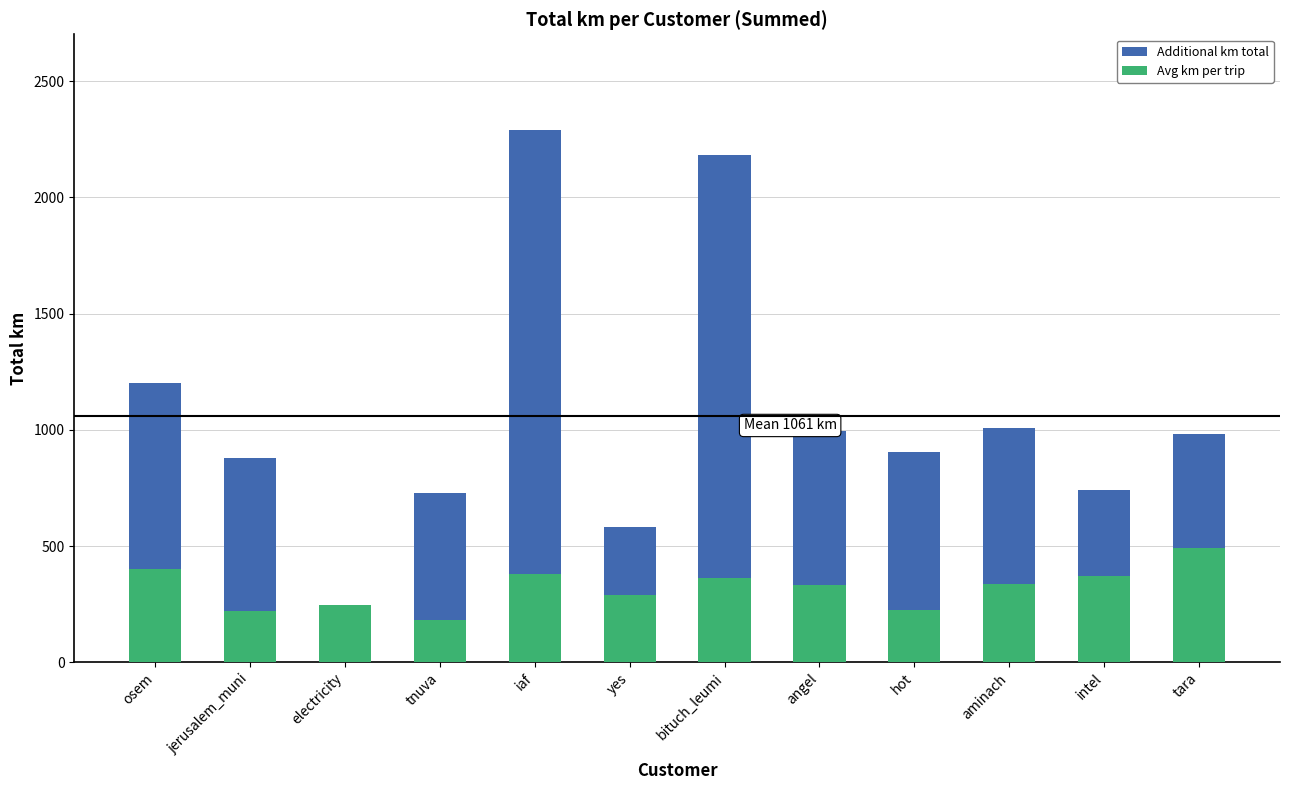

The Avg km per trip series shows 580.2 at intel. True or false?

False